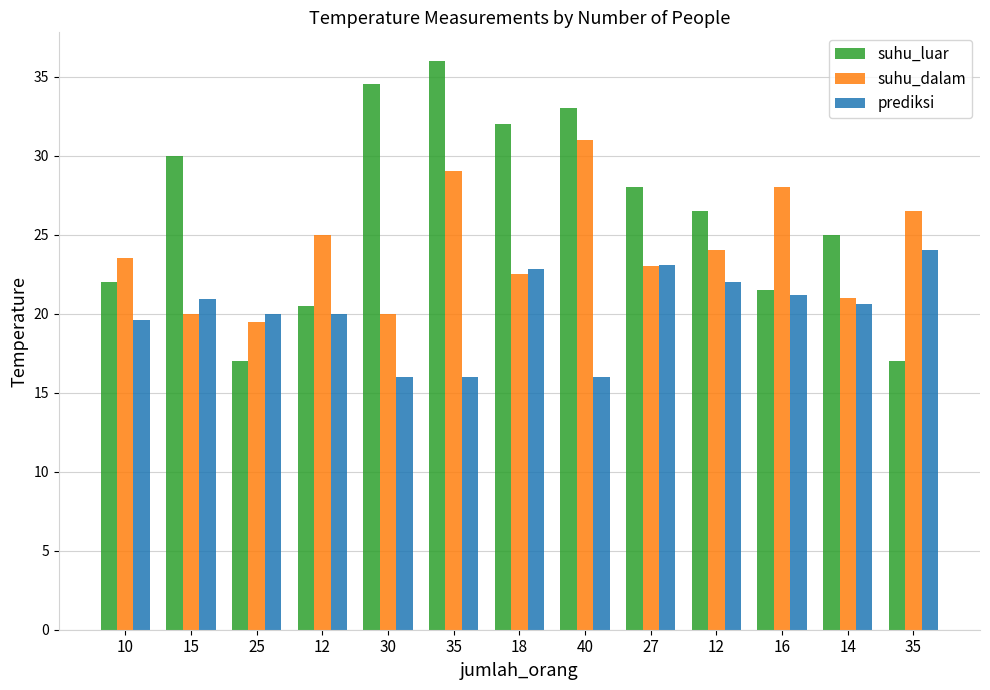

What is the sum of all prediksi values?

262.2